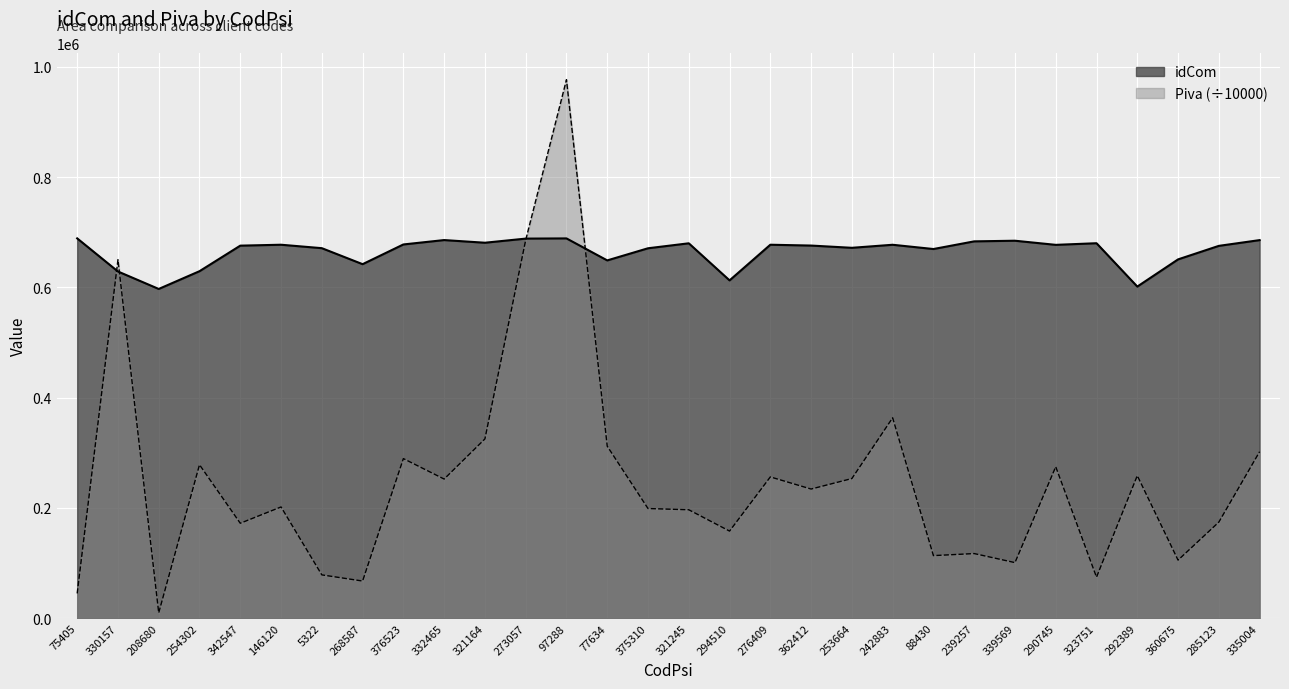

What is the minimum value shown in the chart?

9715.0